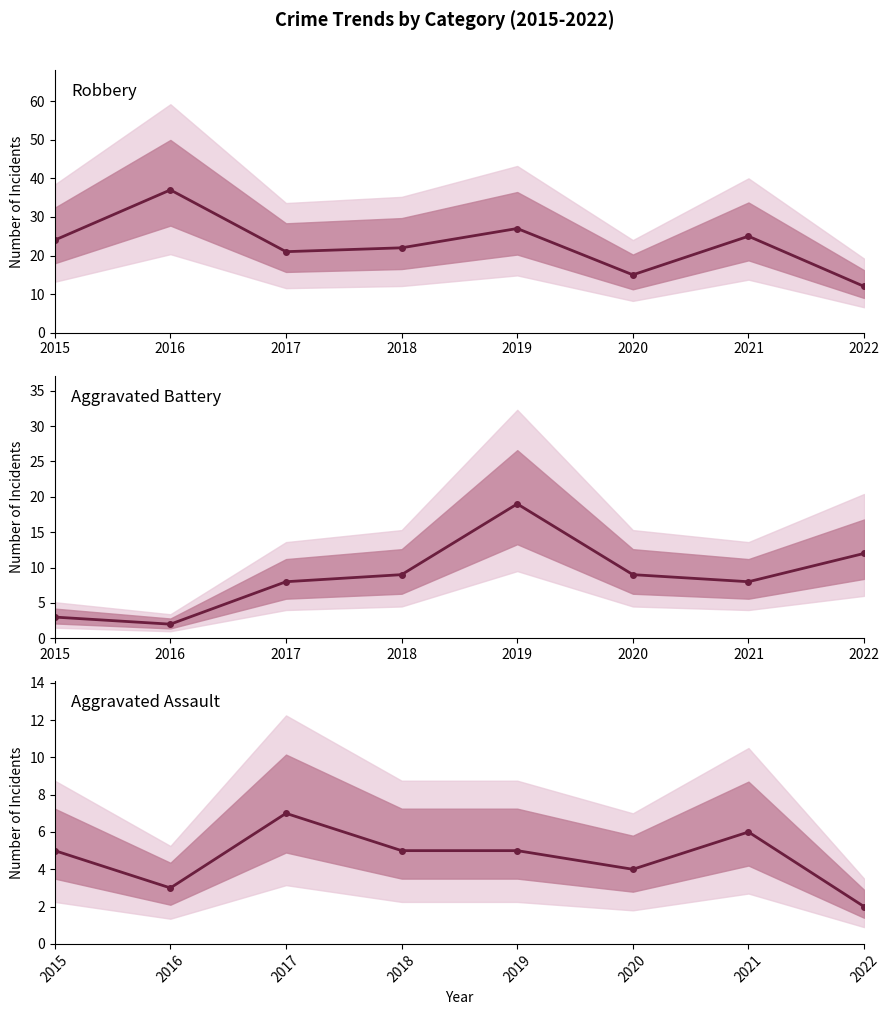

What are all the series names shown in the legend?

Robbery, Aggravated Battery, Aggravated Assault